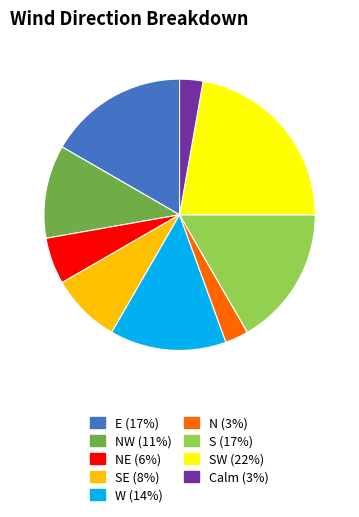

Is there any slice that represents more than half of the pie?

No